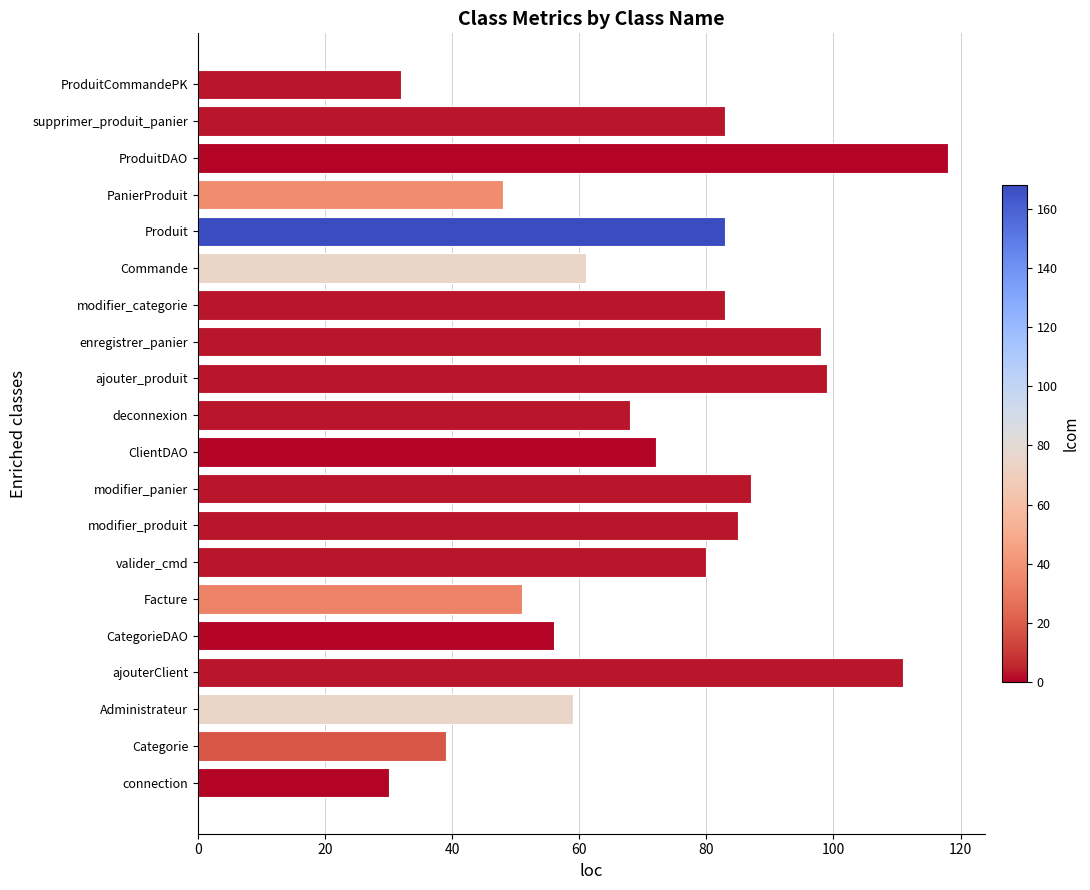

Where is the data nearest to the value 74?

ClientDAO